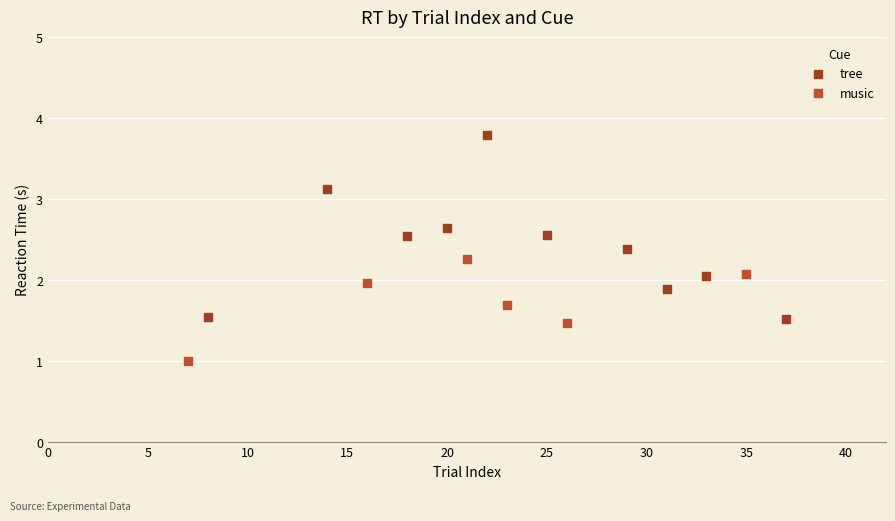

What are all the series names shown in the legend?

tree, music